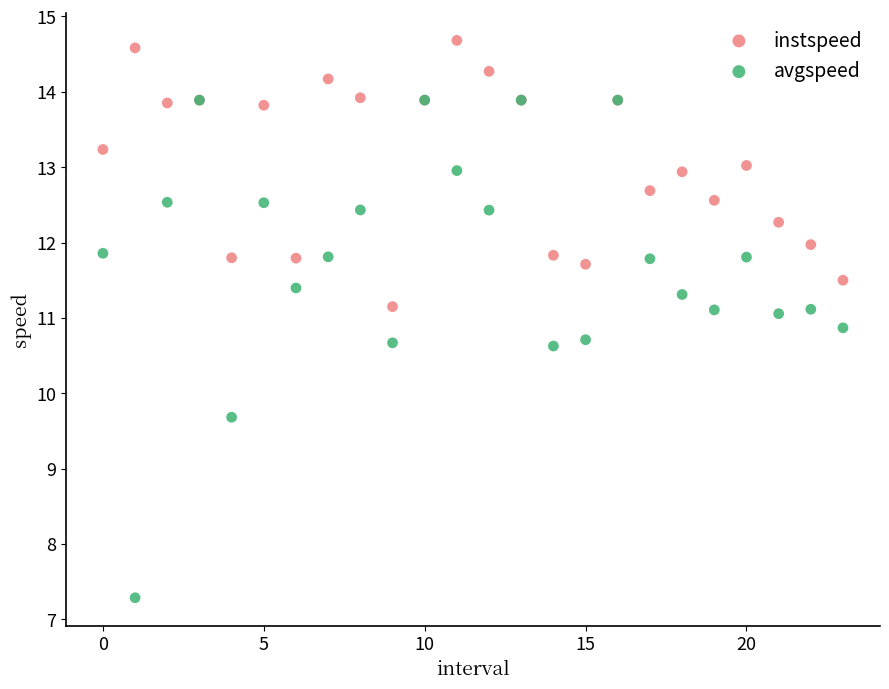

In the avgspeed series, what Y value is closest to 10?

9.7